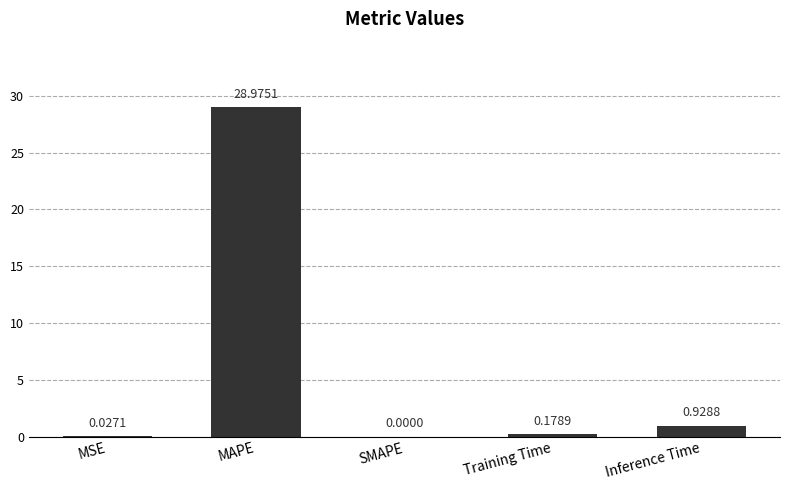

At which category does the chart reach its peak across all series?

MAPE